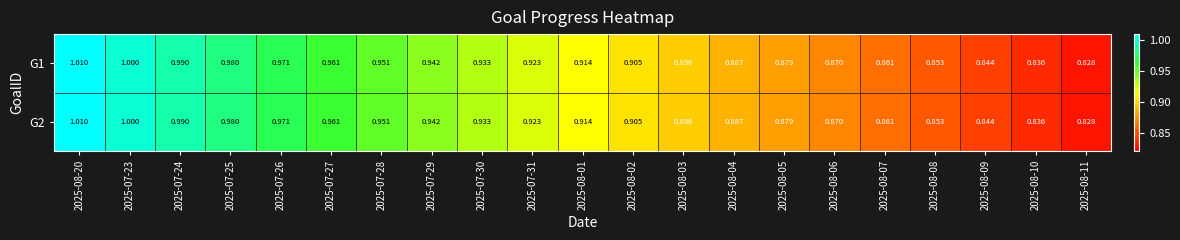

How many series are shown in this chart?

2